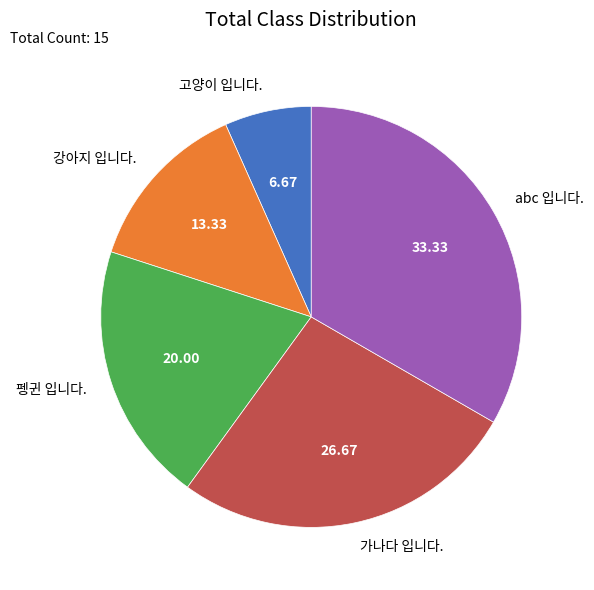

How many segments does this pie chart have?

5